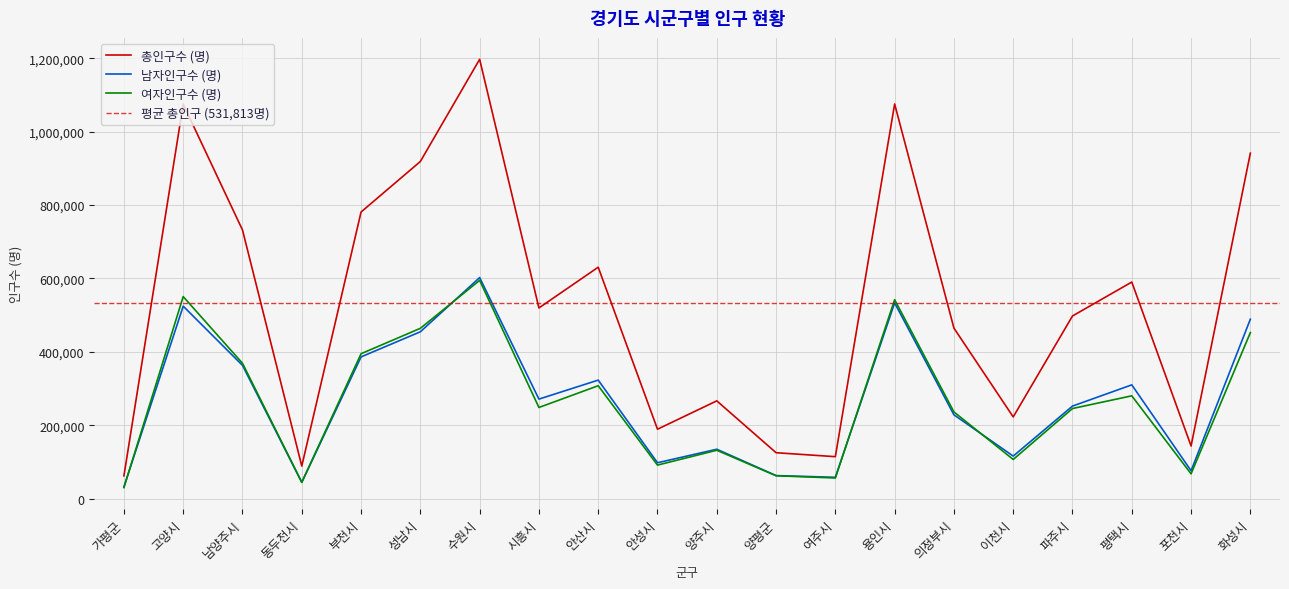

True or false: 여자인구수 (명) and 총인구수 (명) intersect in this chart.

False